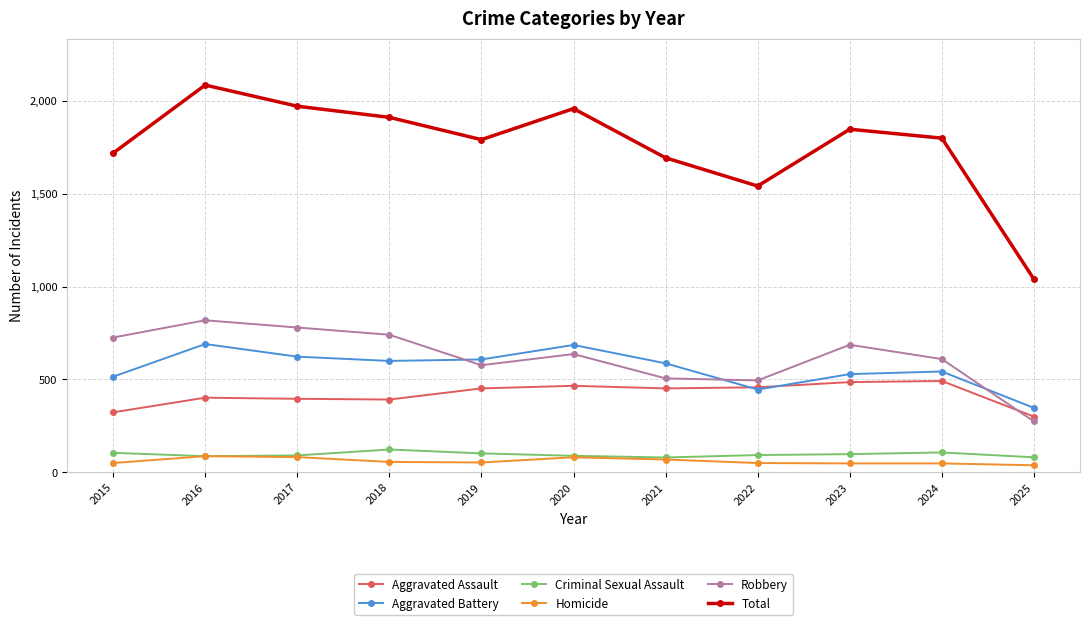

What is the total value across all series at 2023?

3696